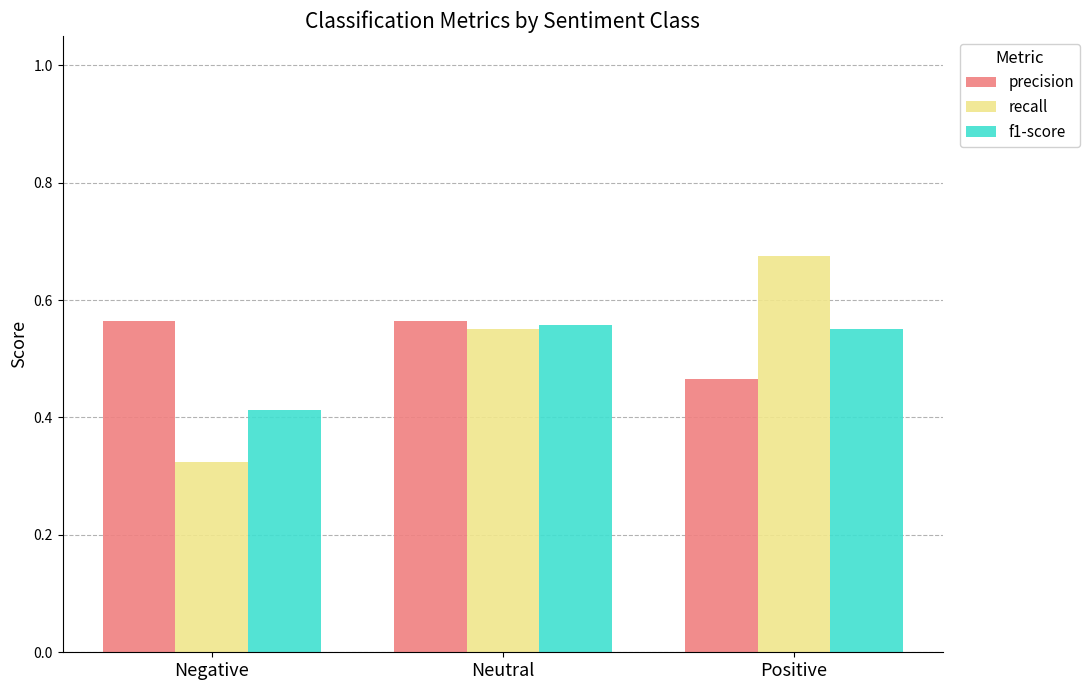

How many bars are there in each group?

3